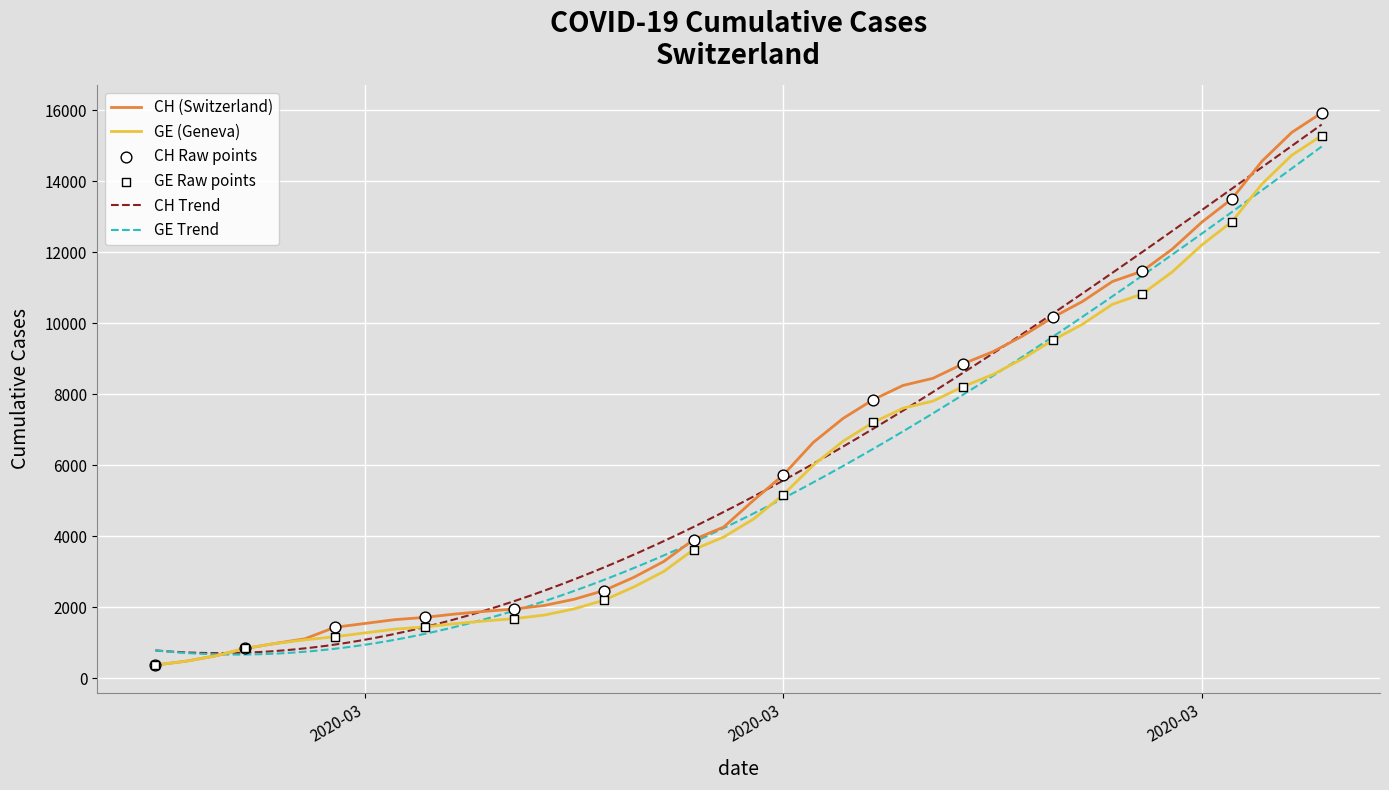

Which series has the widest spread of Y values?

CH